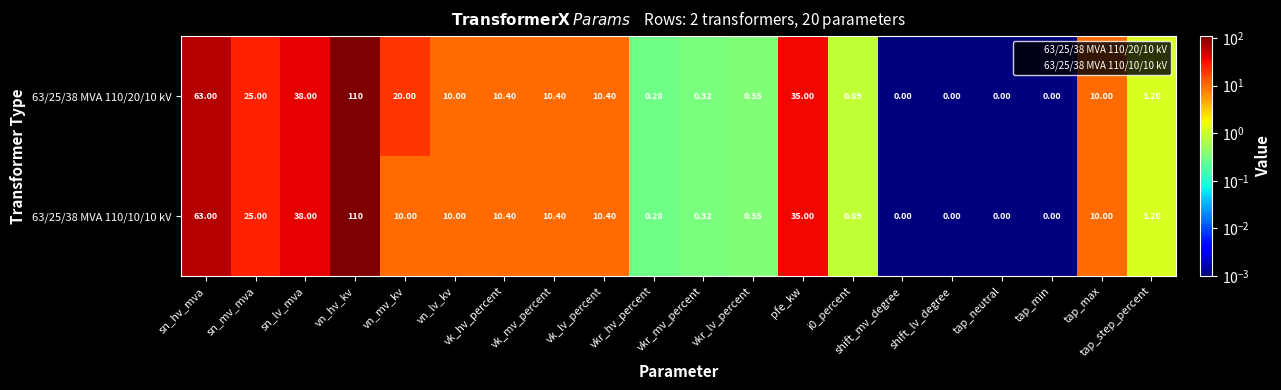

Which category has the highest value in the 63/25/38 MVA 110/10/10 kV series?

vn_hv_kv